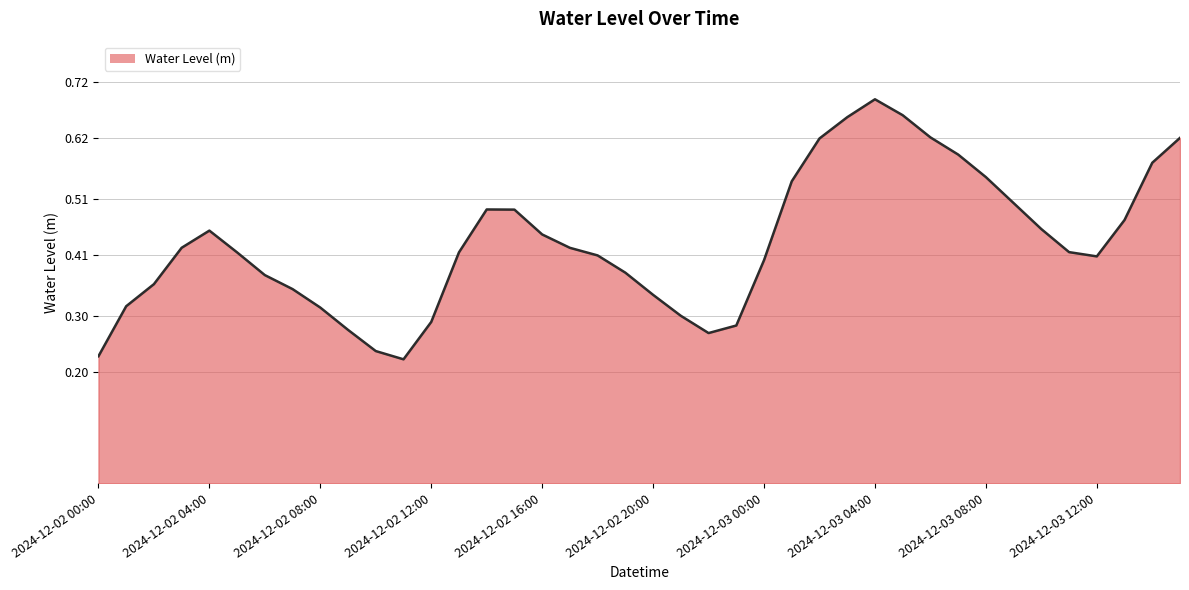

How many lines are shown in the chart?

1